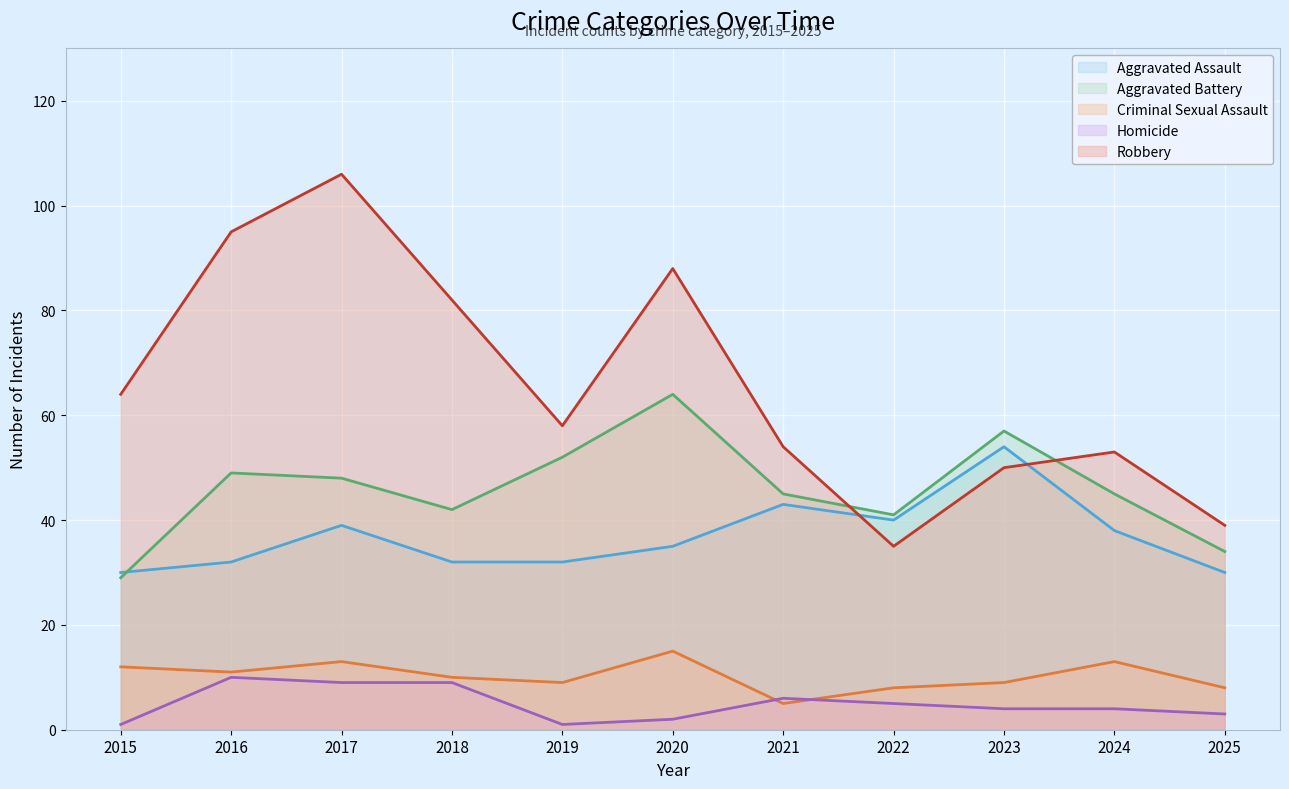

Which series has the largest range (max minus min)?

Robbery